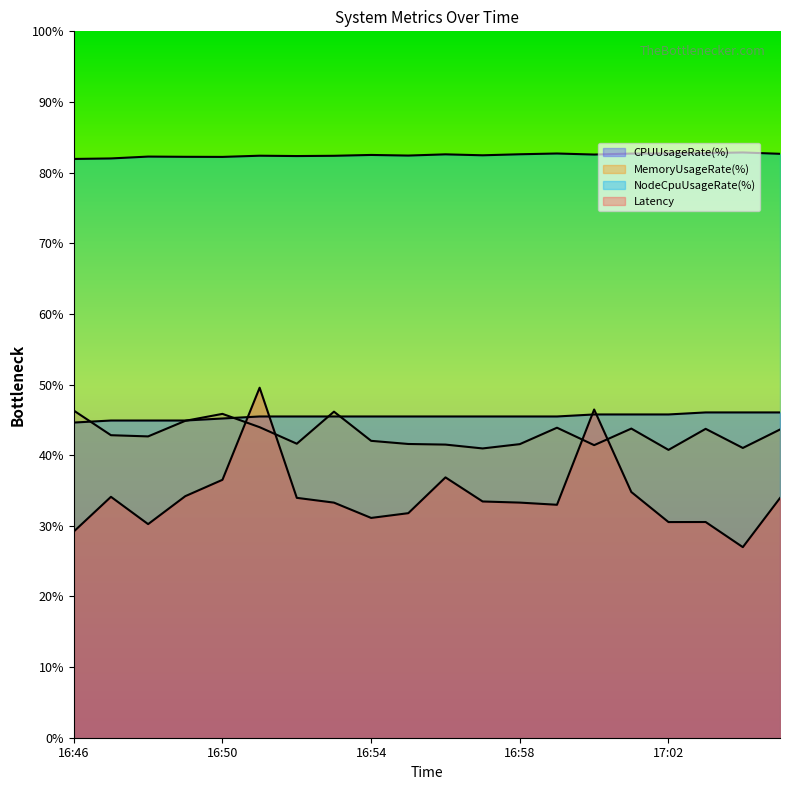

True or false: MemoryUsageRate(%) has a value of 19.1 at 16:48.

False